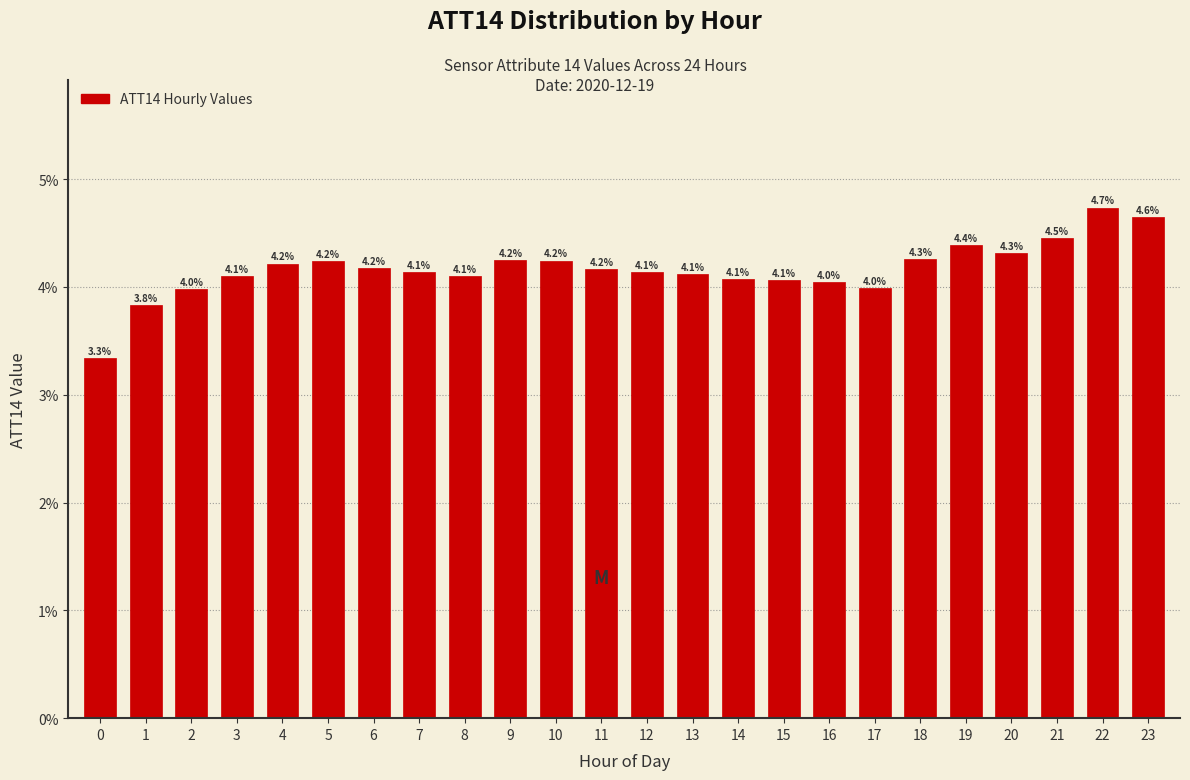

Reading left to right, transcribe all the data shown in this chart.

3.3	3.8	4.0	4.1	4.2	4.2	4.2	4.1	4.1	4.2	4.2	4.2	4.1	4.1	4.1	4.1	4.0	4.0	4.3	4.4	4.3	4.5	4.7	4.6